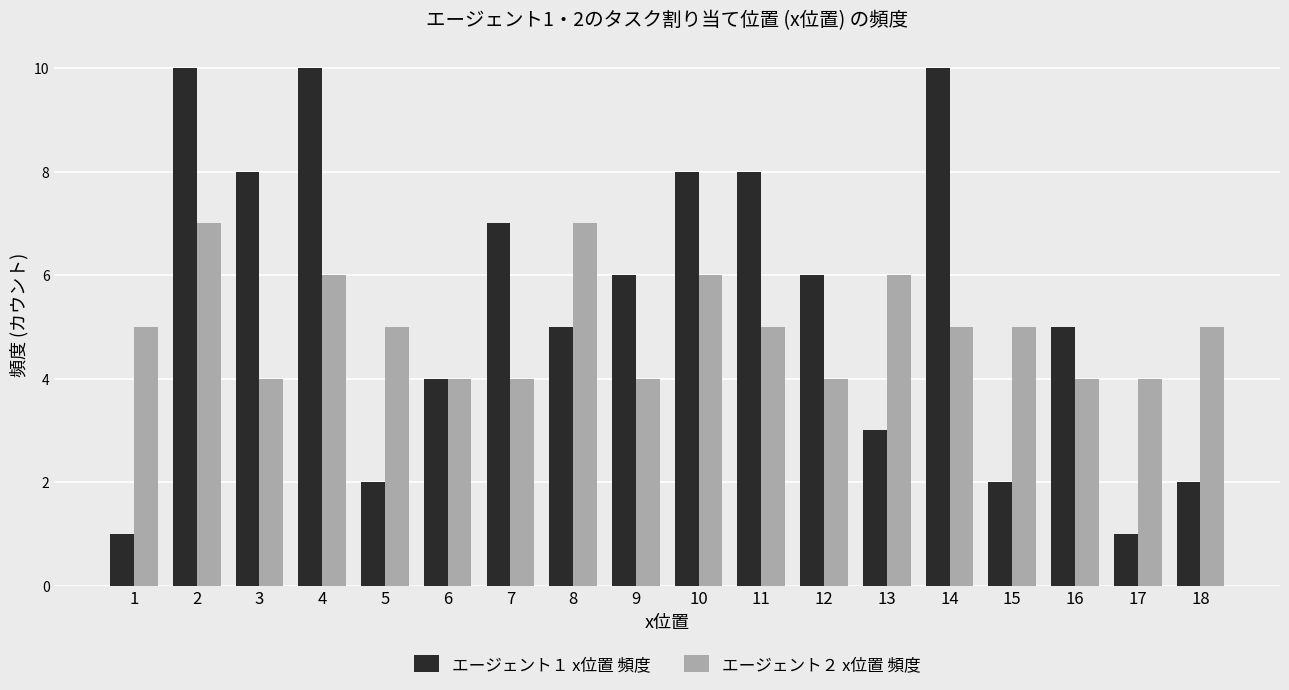

At 11, list the series in order from largest to smallest.

エージェント１ x位置 頻度, エージェント２ x位置 頻度